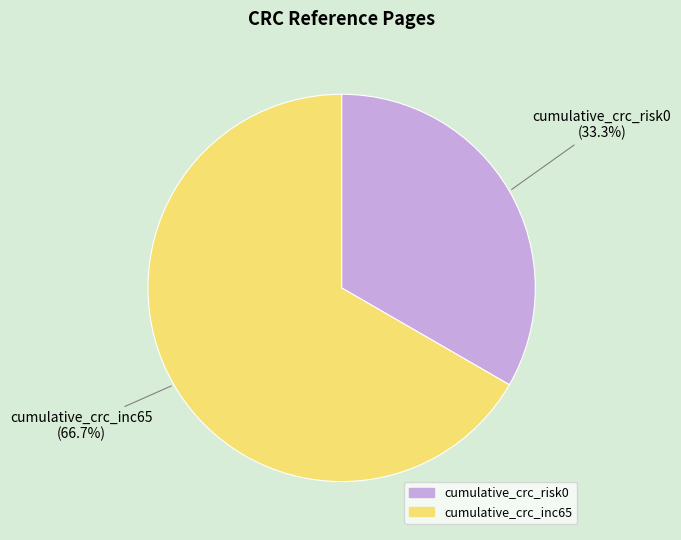

True or false: cumulative_crc_inc65 accounts for 67% of the total.

True